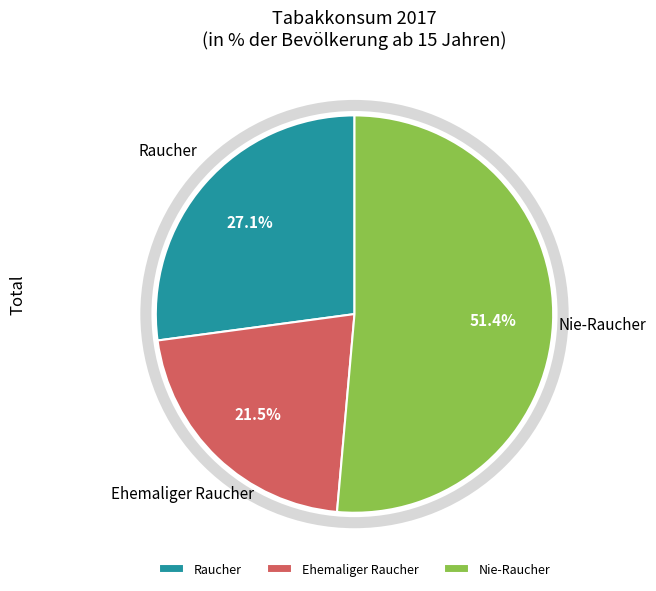

What percentage is the Nie-Raucher slice, to the nearest percent?

51%